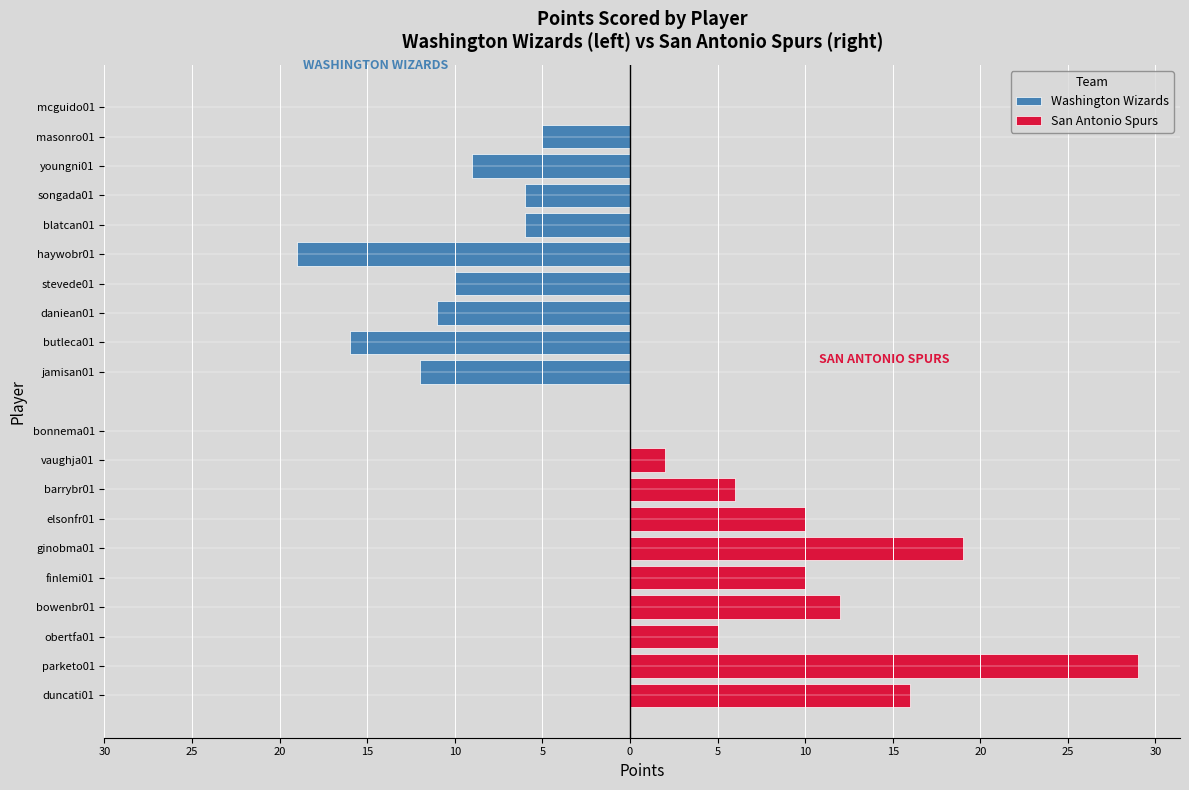

Rank the series by their average value, from highest to lowest.

San Antonio Spurs, Washington Wizards